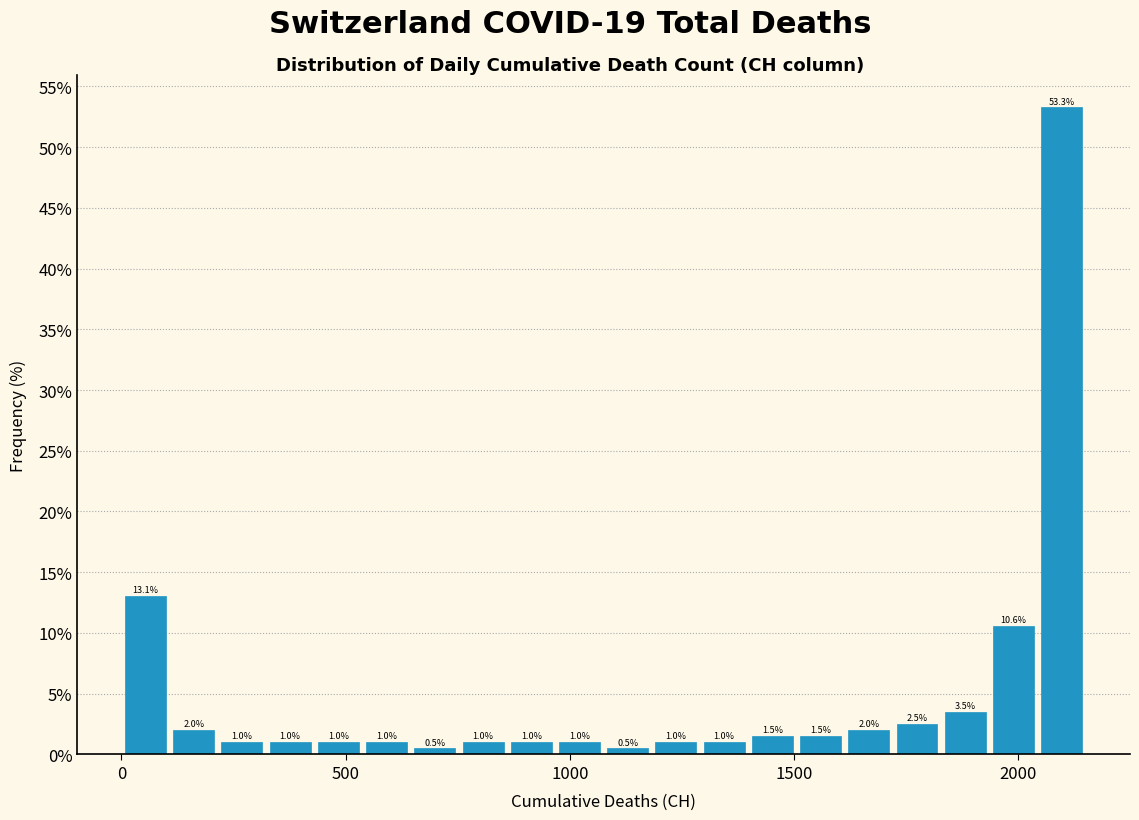

Around what value on the x-axis is the tallest bar? Give the approximate position of its centre, as read against the axis.

2100